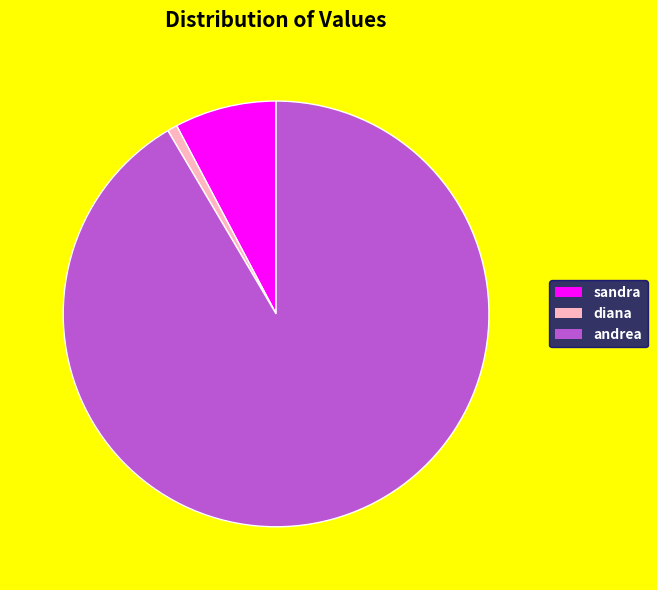

Rank the categories by value from highest to lowest.

andrea, sandra, diana